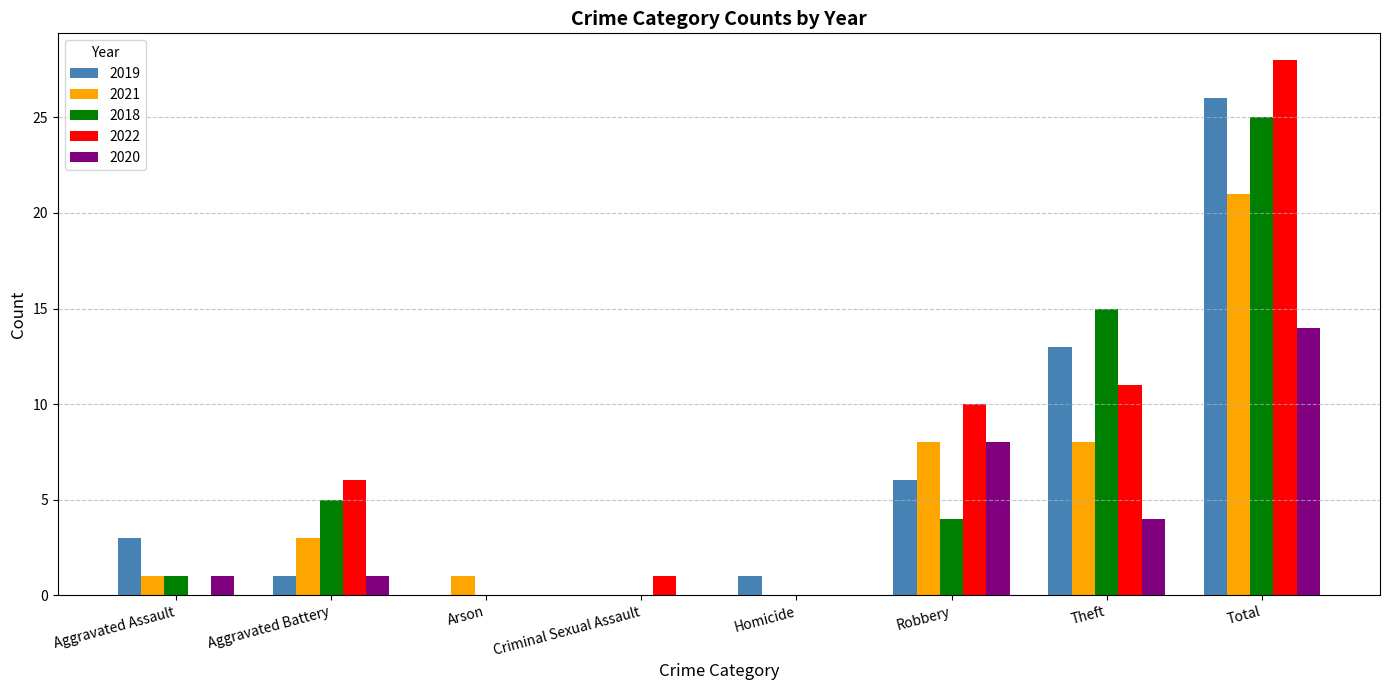

The 2022 series shows 3 at Aggravated Battery. True or false?

False